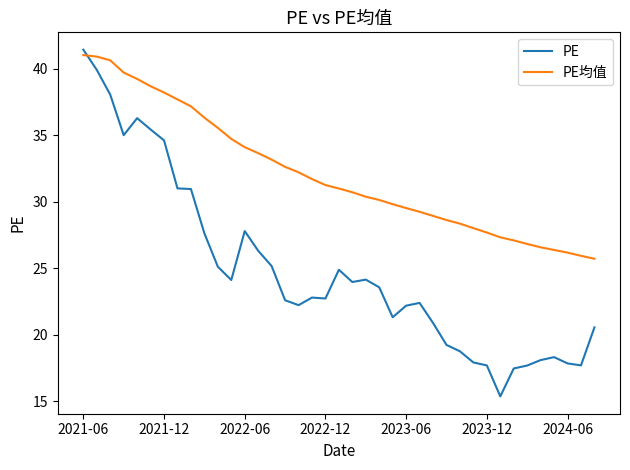

Which series has the widest spread of values?

PE